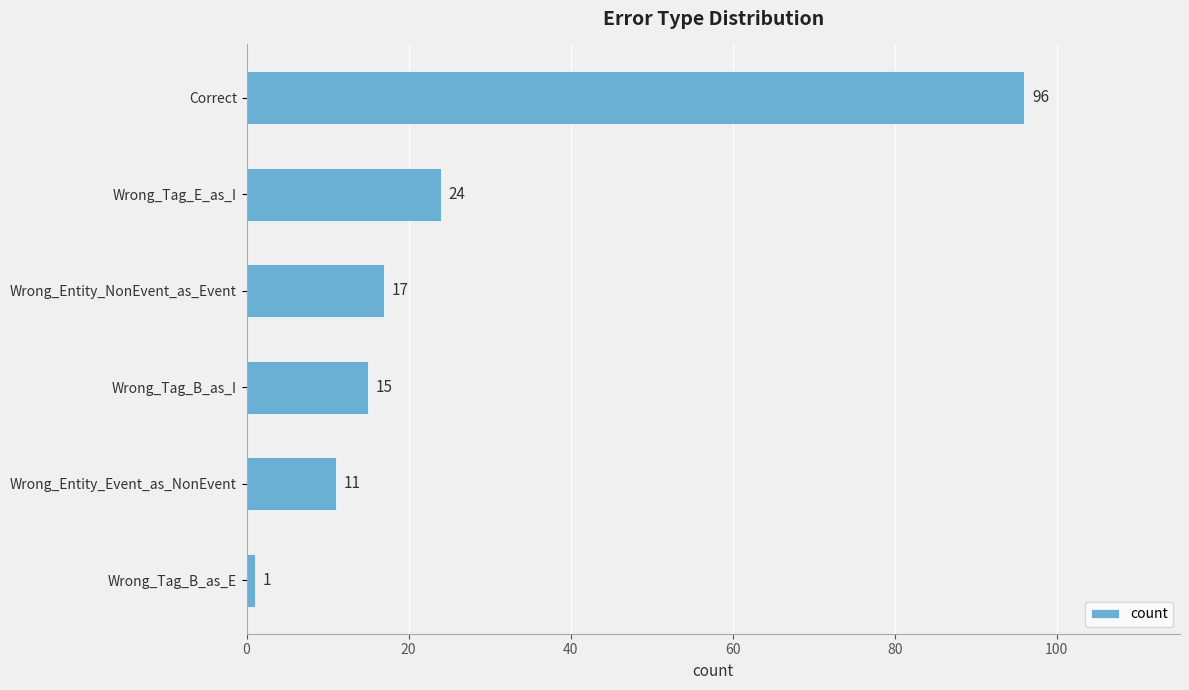

Are the bars horizontal?

Yes